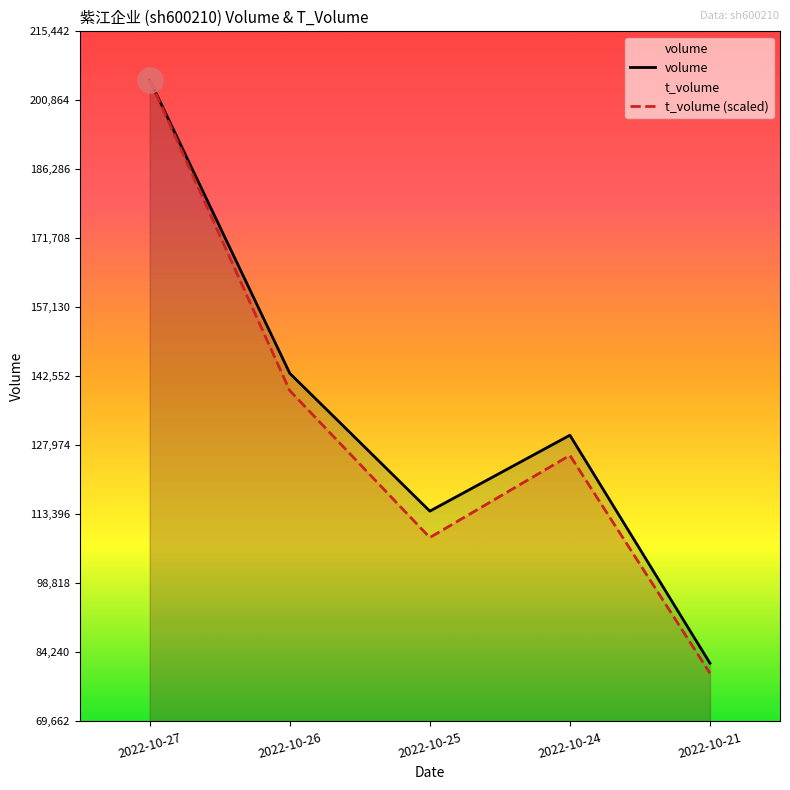

What is the difference between the maximum and minimum values in the t_volume (scaled) series?

125341.3